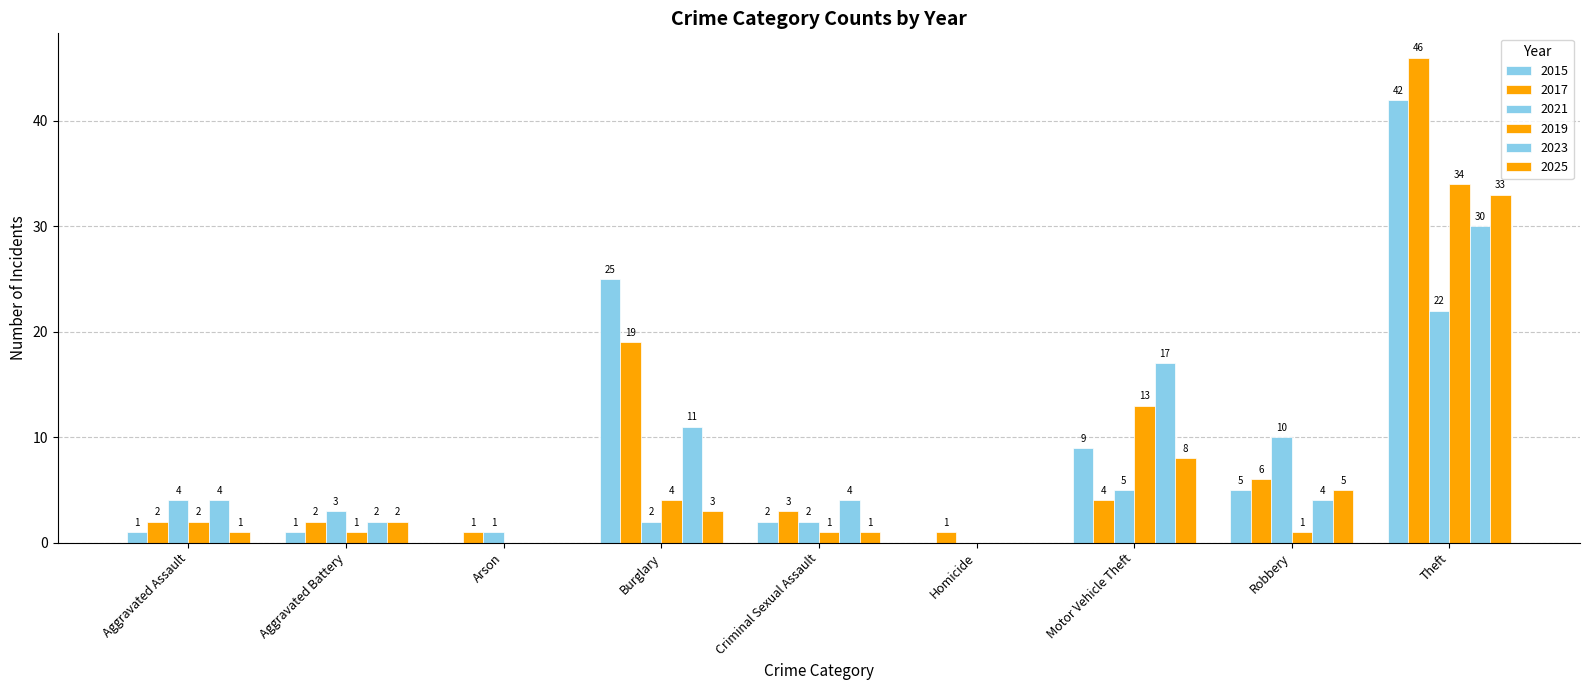

How many series are shown in this chart?

6